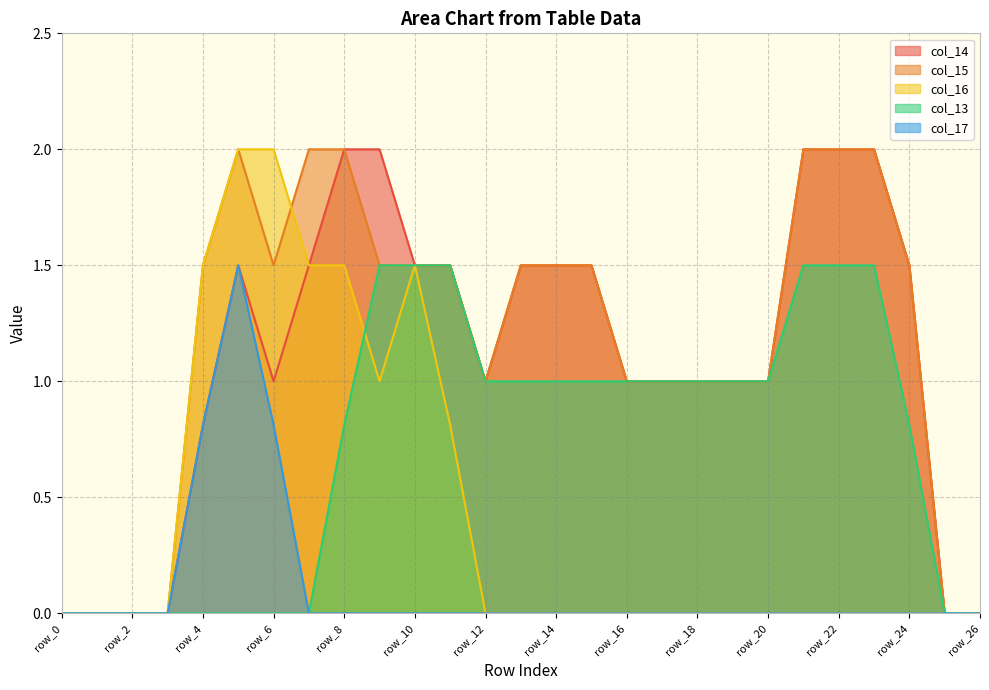

At which label is col_14 closest to 1?

row_6